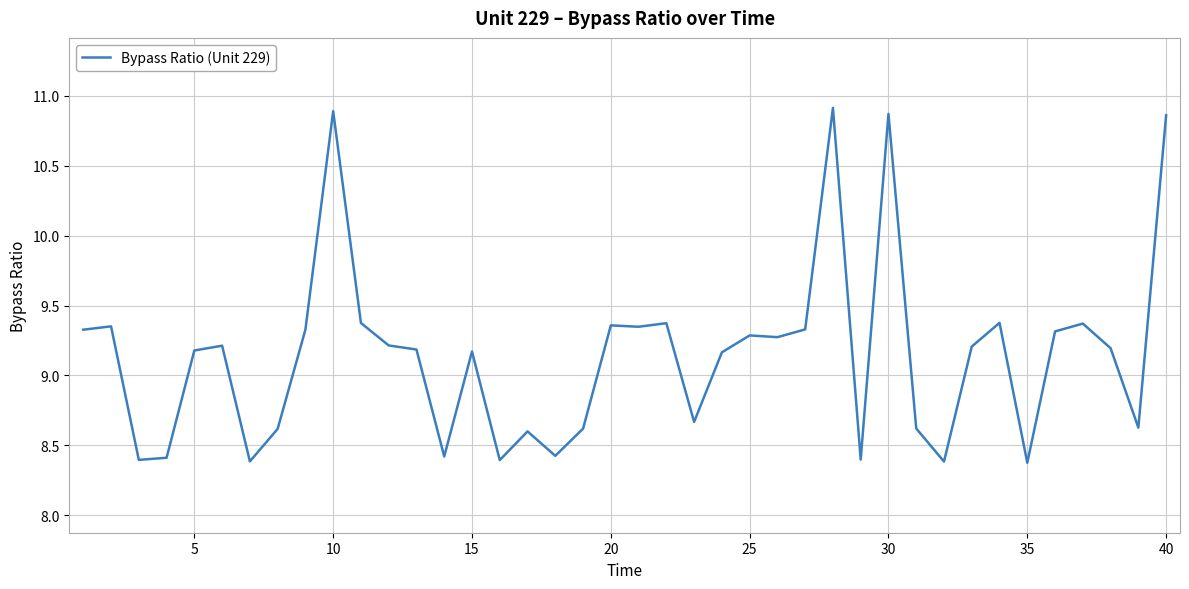

What is the minimum value shown in the chart?

8.4